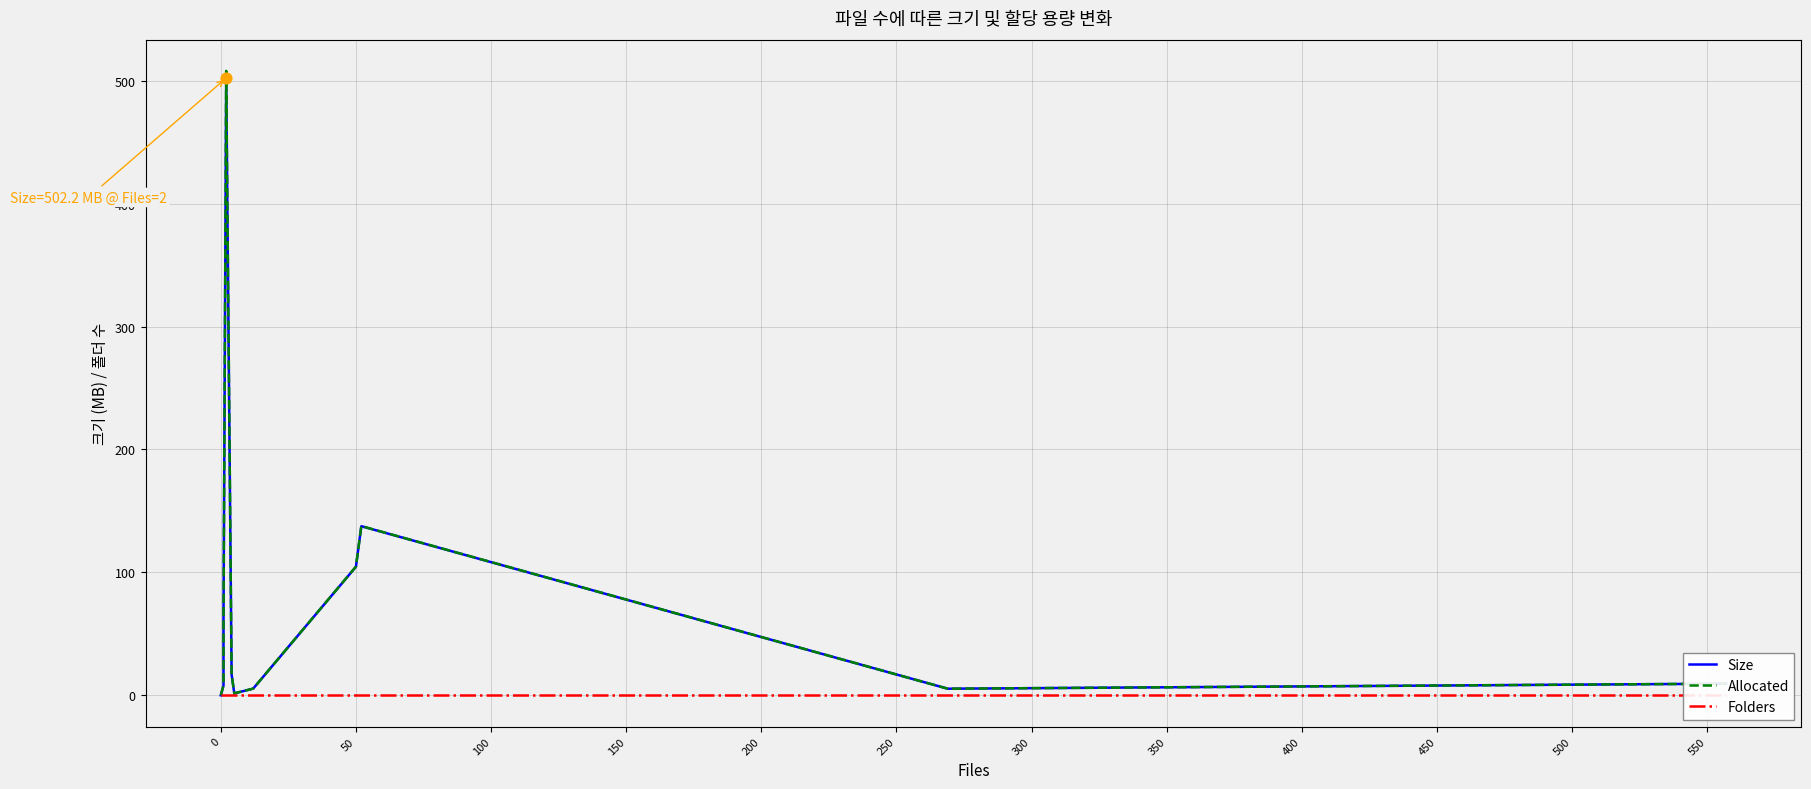

Which series has the widest spread of Y values?

Allocated